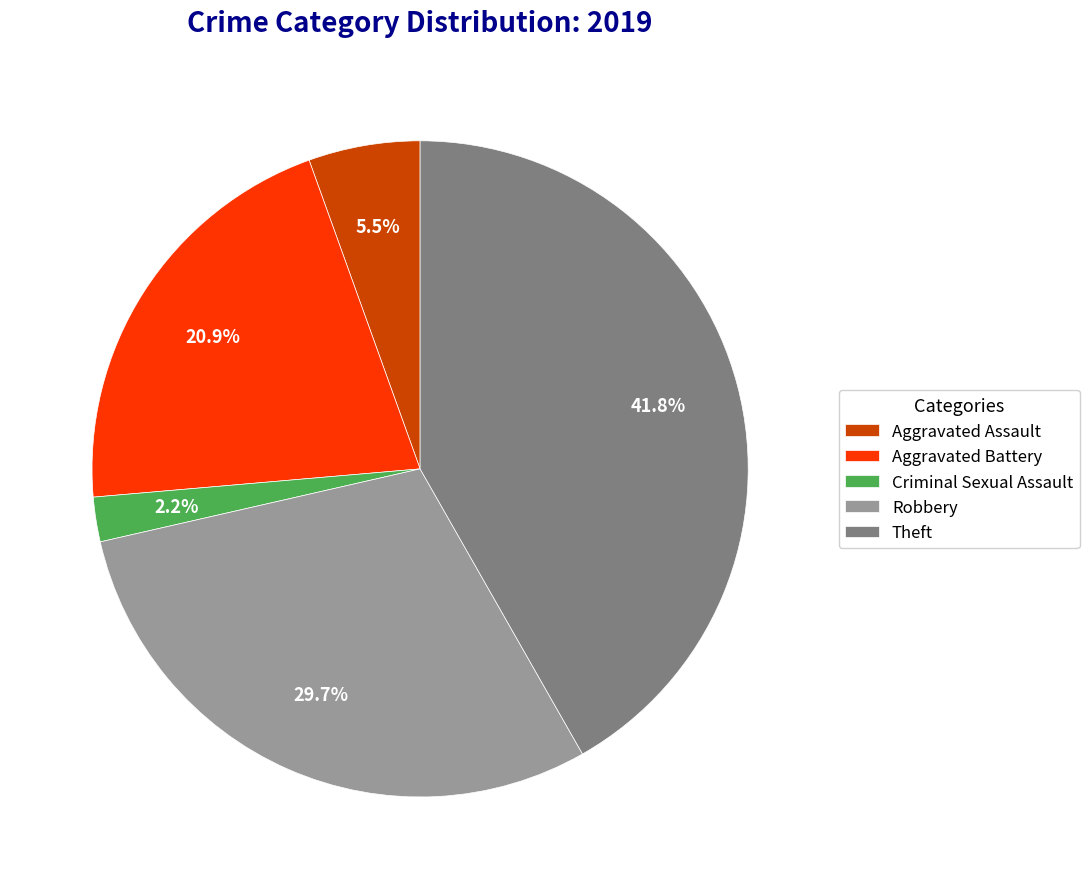

How many slices are in this pie chart?

5